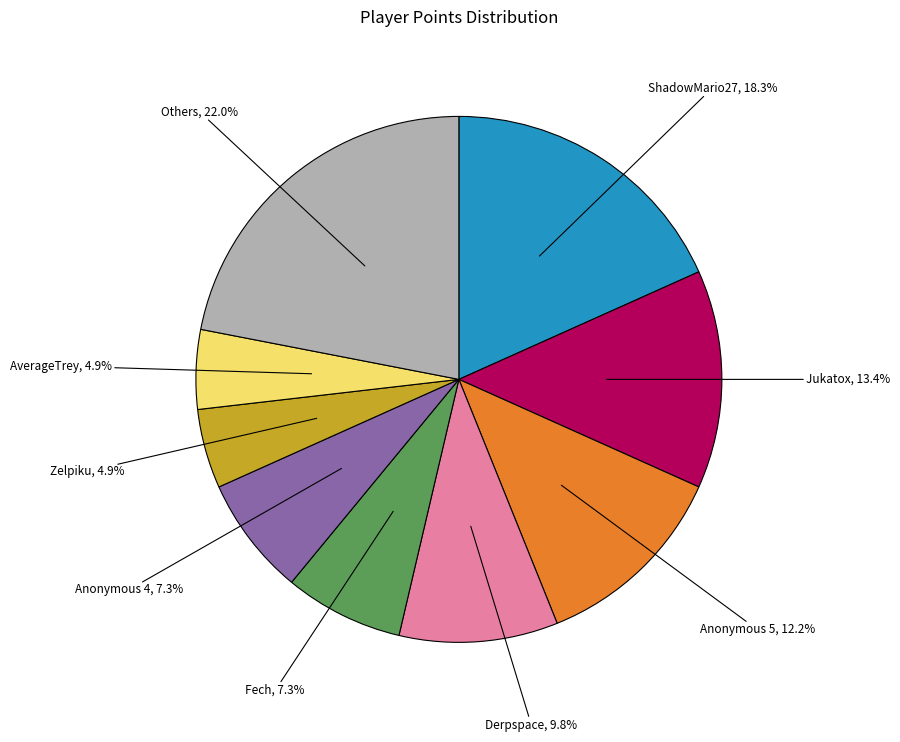

Which has a higher value, Anonymous 4 or Anonymous 5?

Anonymous 5